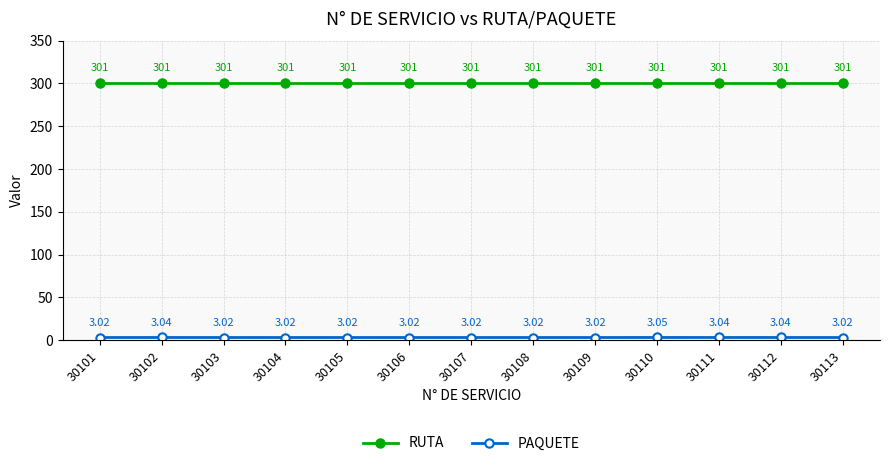

What is the spread (max minus min) of values at 30111?

298.0